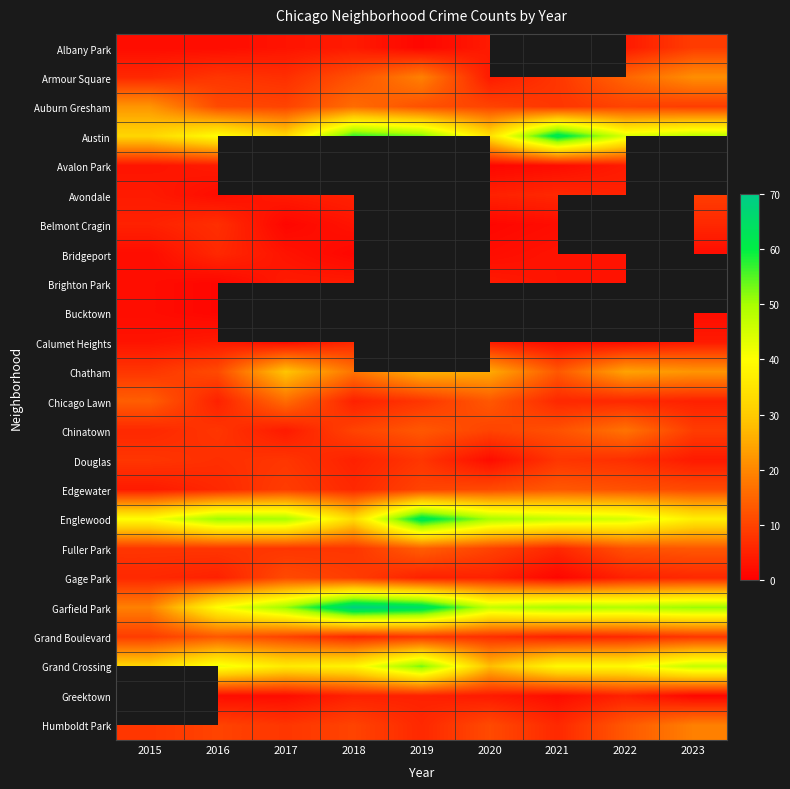

The Auburn Gresham series shows 8.0 at 2021. True or false?

True